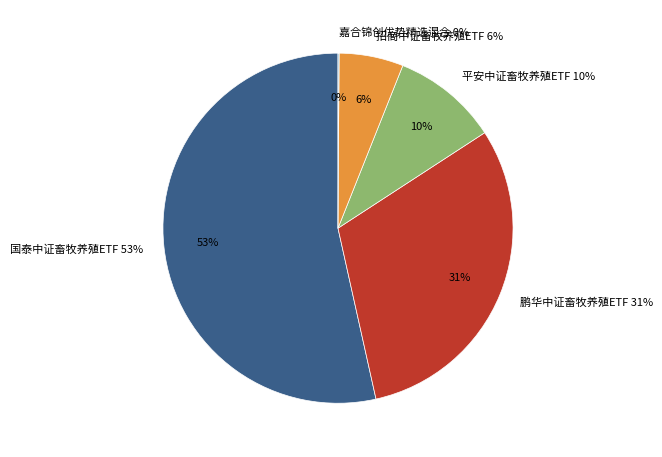

Which slice is the largest?

国泰中证畜牧养殖ETF